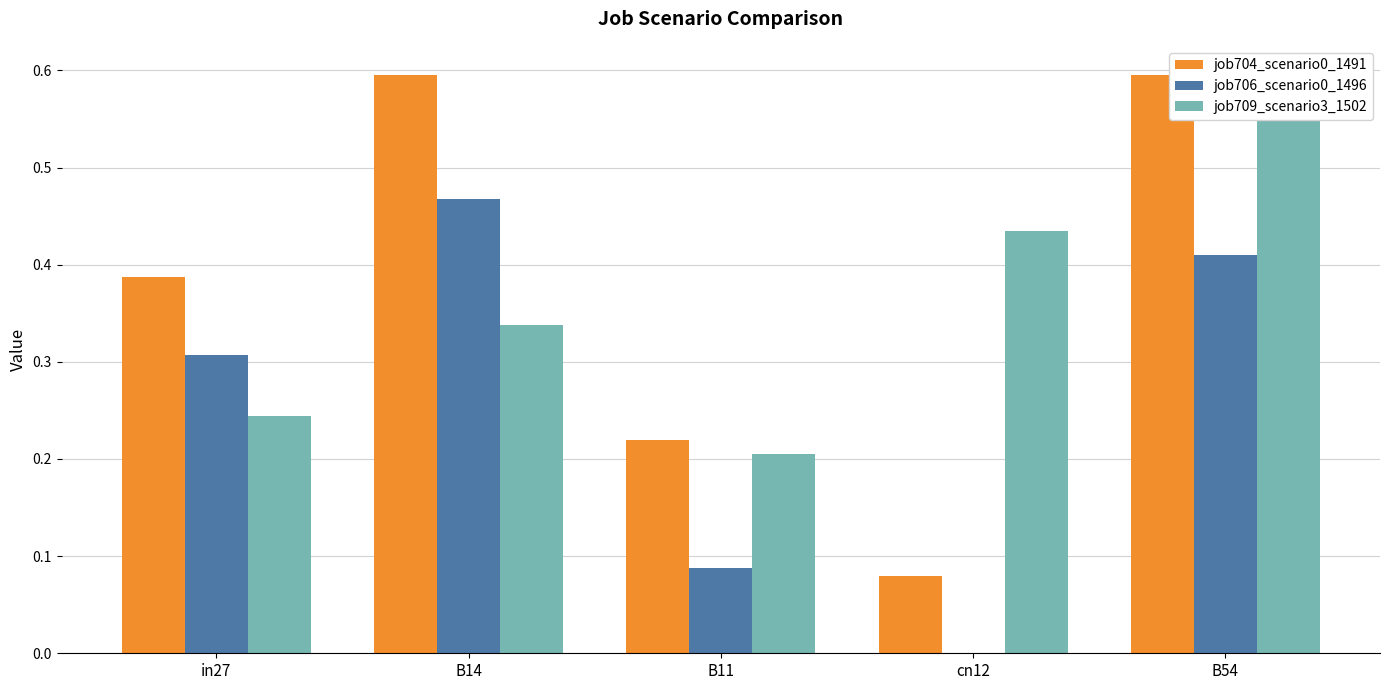

What is the sum of the job706_scenario0_1496 values at cn12 and B11?

0.1